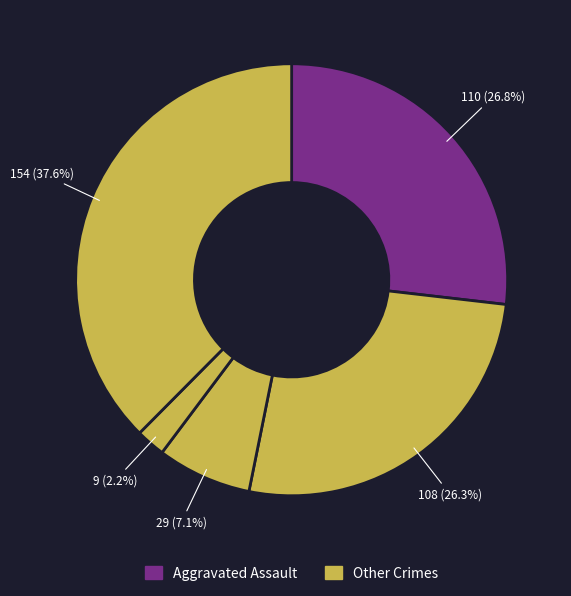

How many slices are in this pie chart?

5